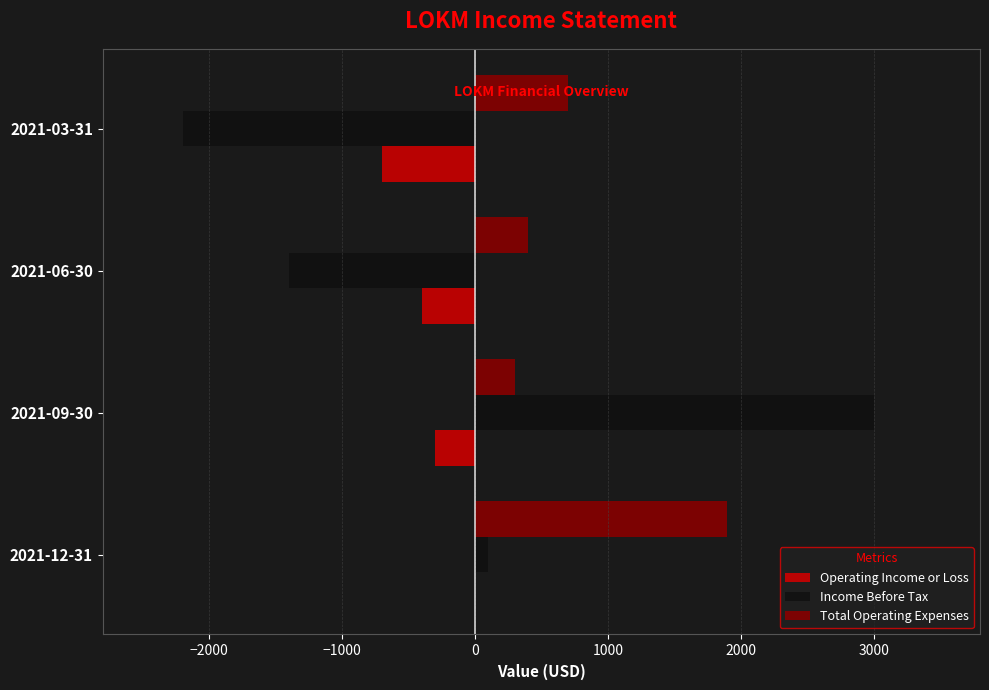

The value of Income Before Tax at 2021-03-31 is -890. True or false?

False